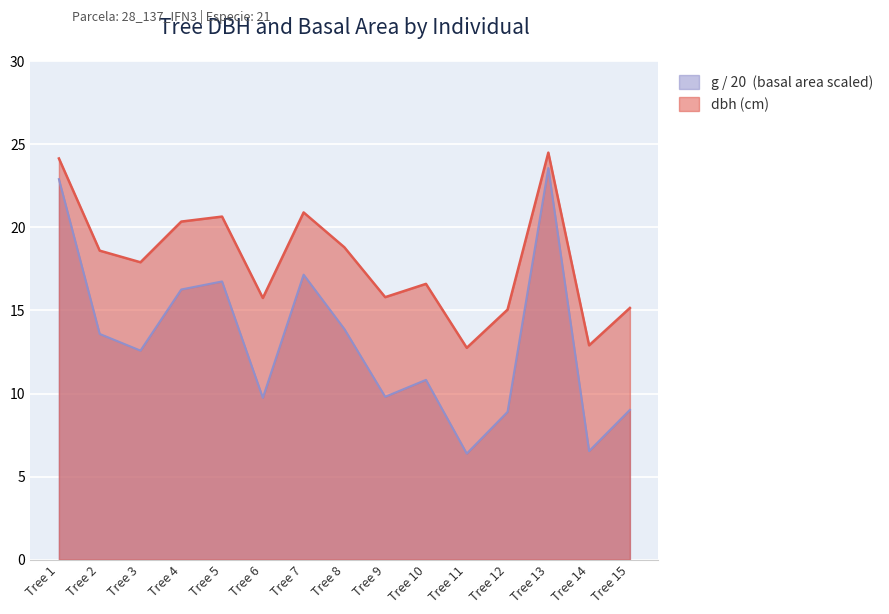

What is the difference between the dbh (cm) values at Tree 8 and Tree 3?

0.9